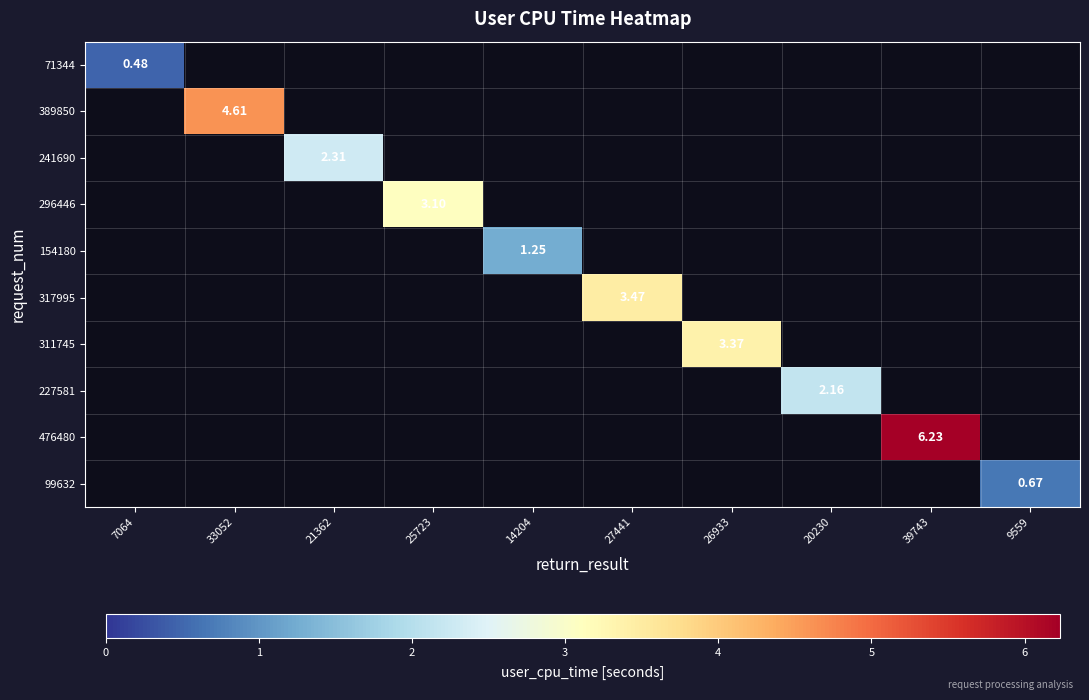

The 241690 series shows -1.5 at 27441. True or false?

False